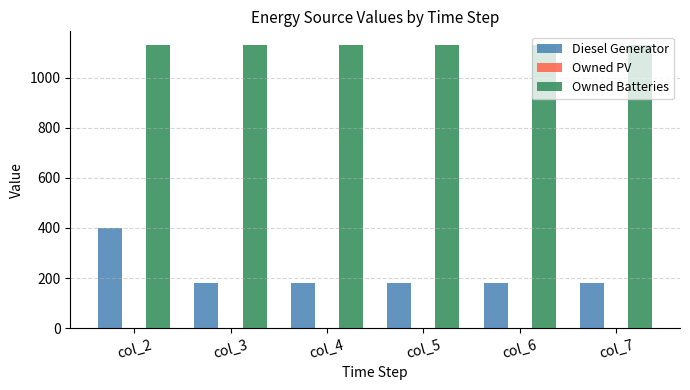

How many groups of bars are there?

6